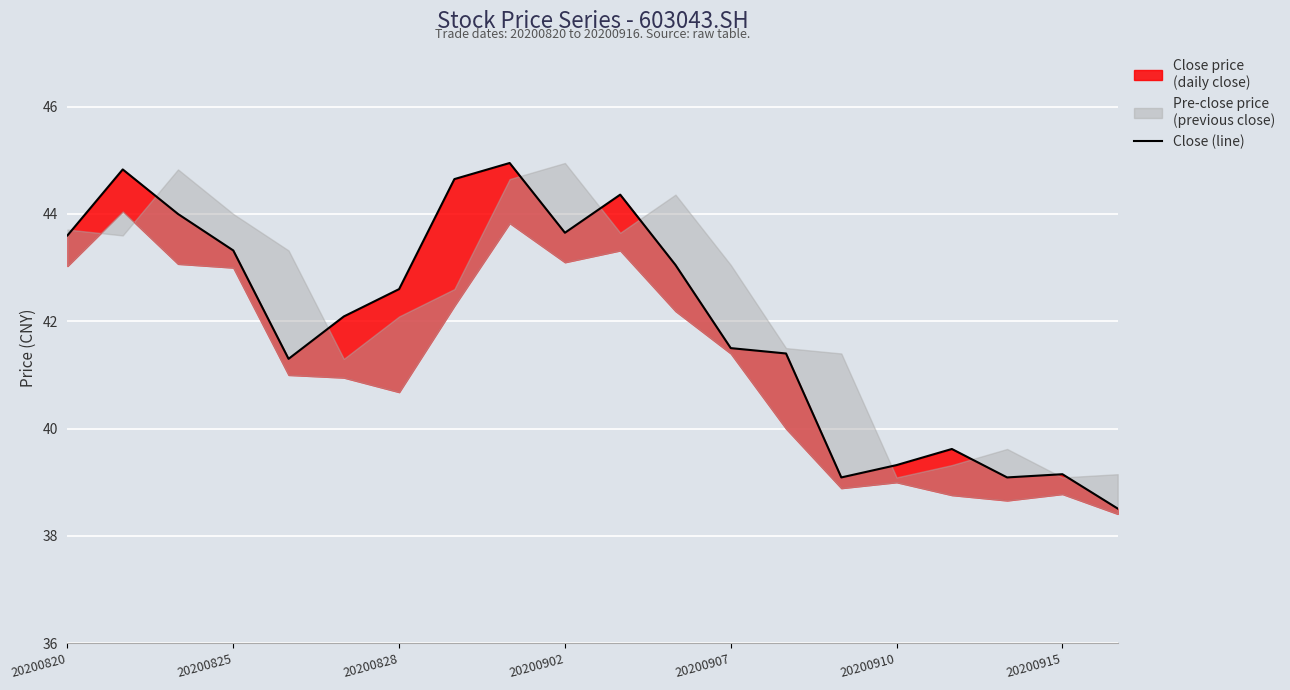

The value at 14 is 11.0. True or false?

False